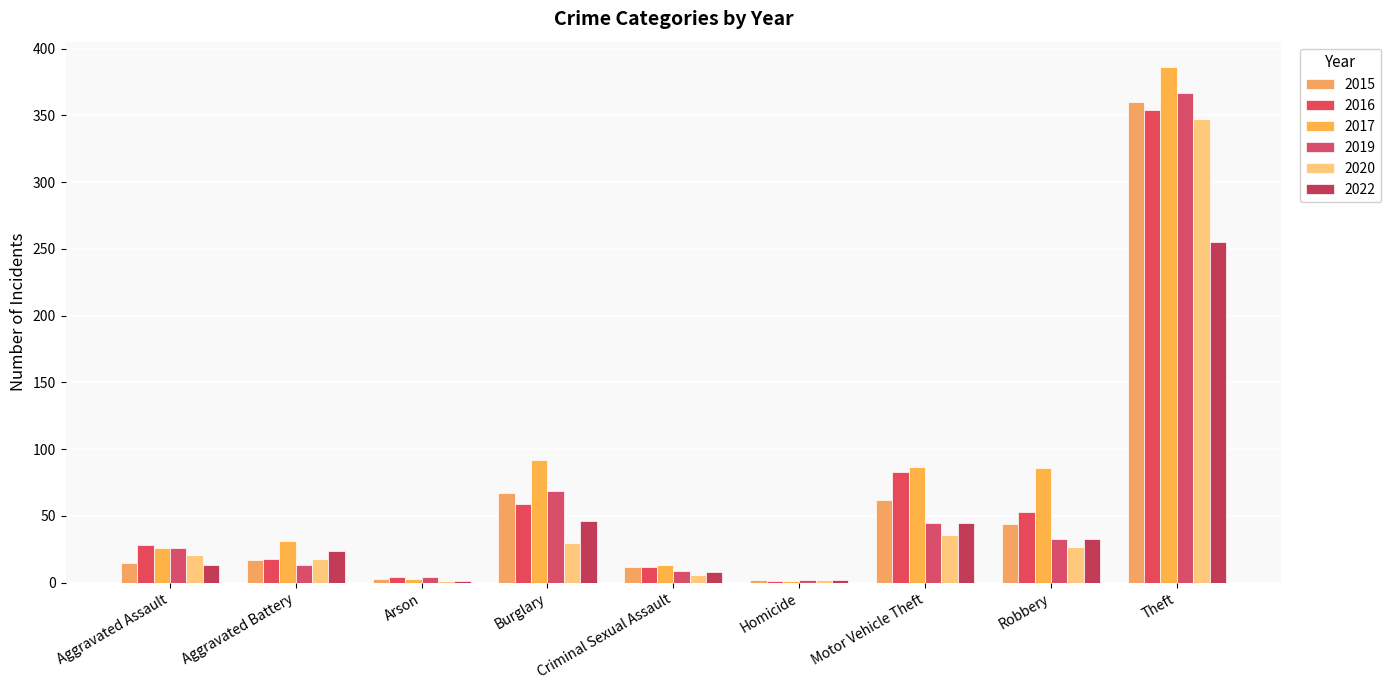

Does the chart contain stacked bars?

No